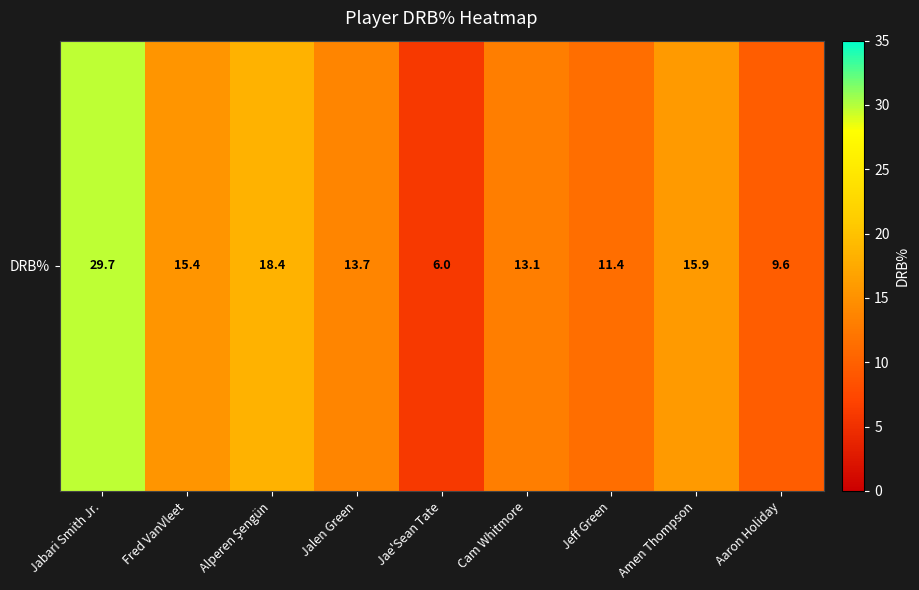

List the labels in order of value, smallest first.

Jae'Sean Tate, Aaron Holiday, Jeff Green, Cam Whitmore, Jalen Green, Fred VanVleet, Amen Thompson, Alperen Şengün, Jabari Smith Jr.